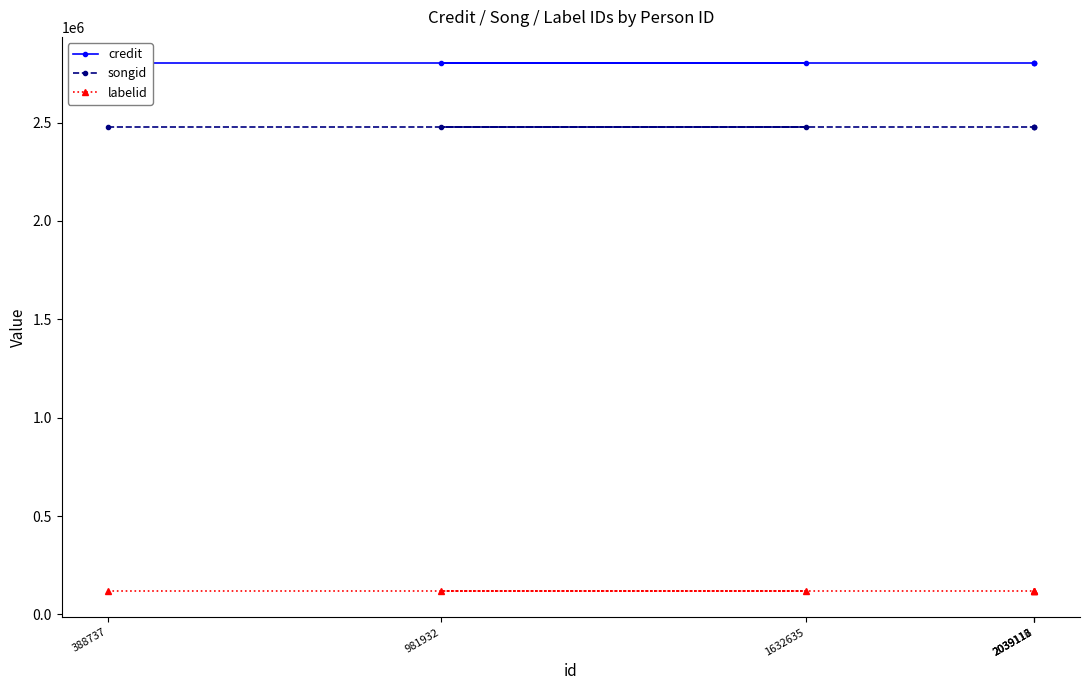

What is the difference between the highest and lowest values at 2039116?

2682060